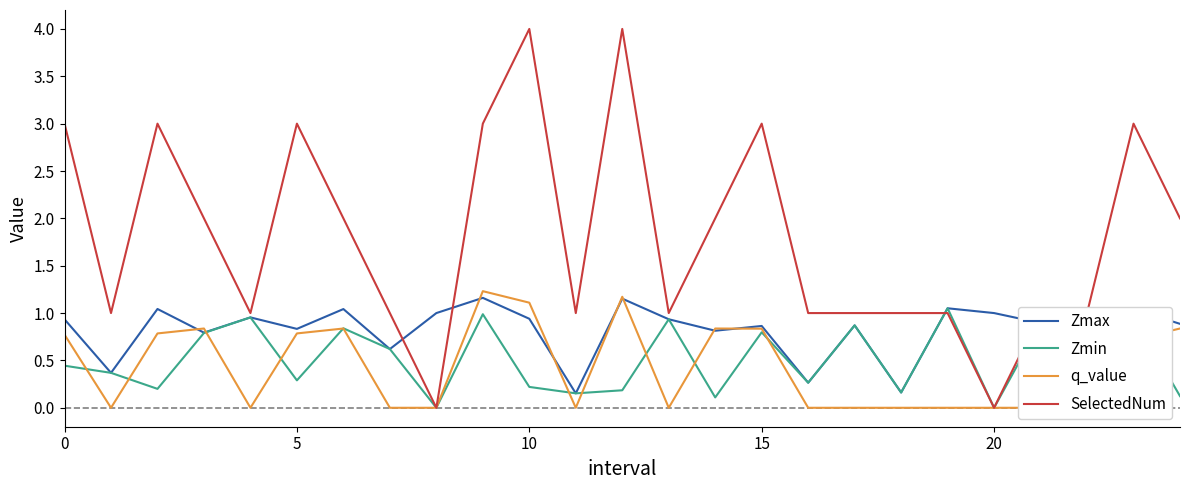

The value of SelectedNum at 15 is 3.0. True or false?

True